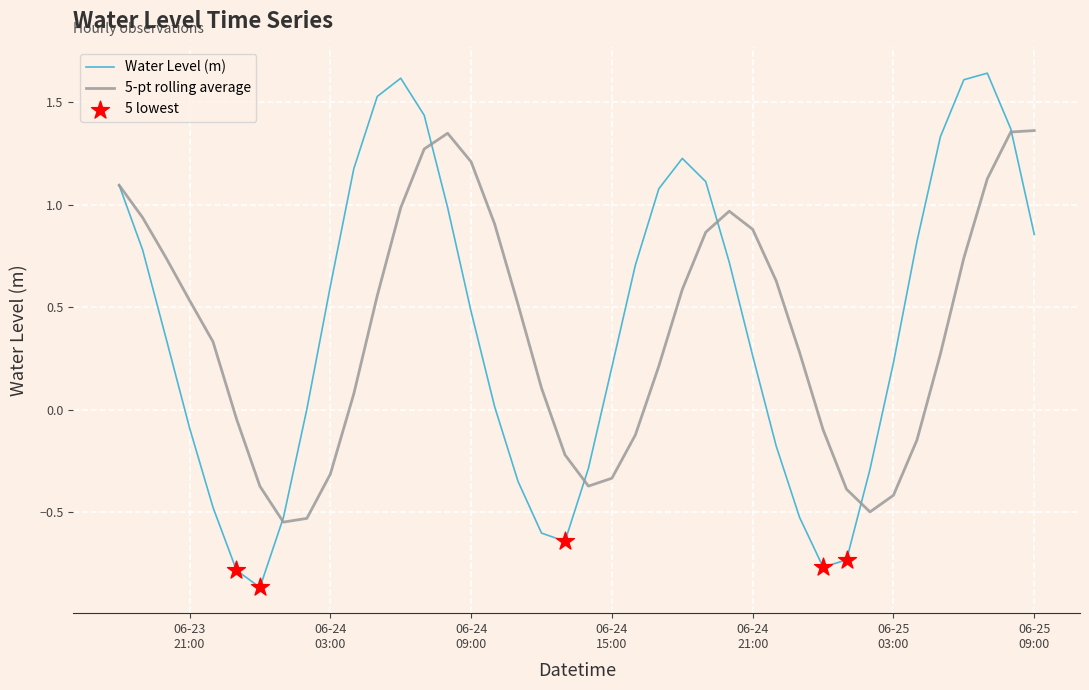

Which series has the largest range (max minus min)?

Water Level (m)